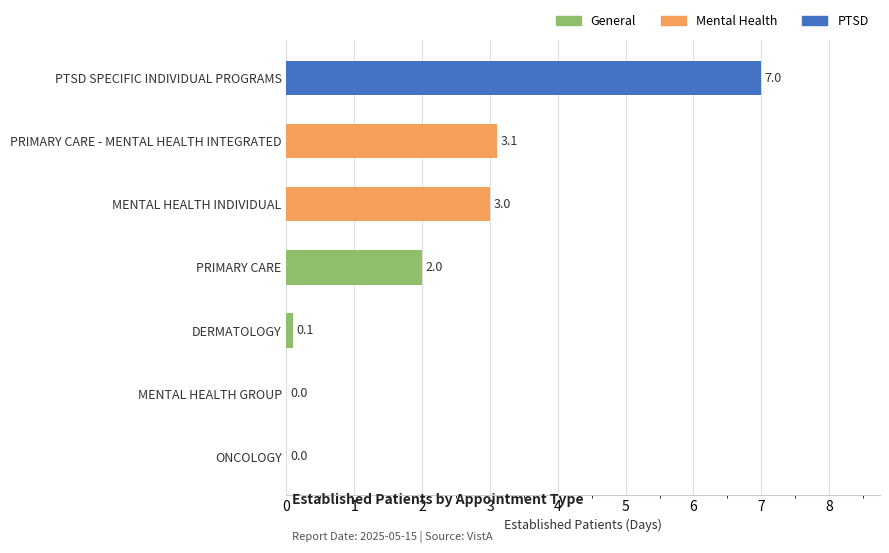

Between PRIMARY CARE and PTSD SPECIFIC INDIVIDUAL PROGRAMS, which is larger?

PTSD SPECIFIC INDIVIDUAL PROGRAMS